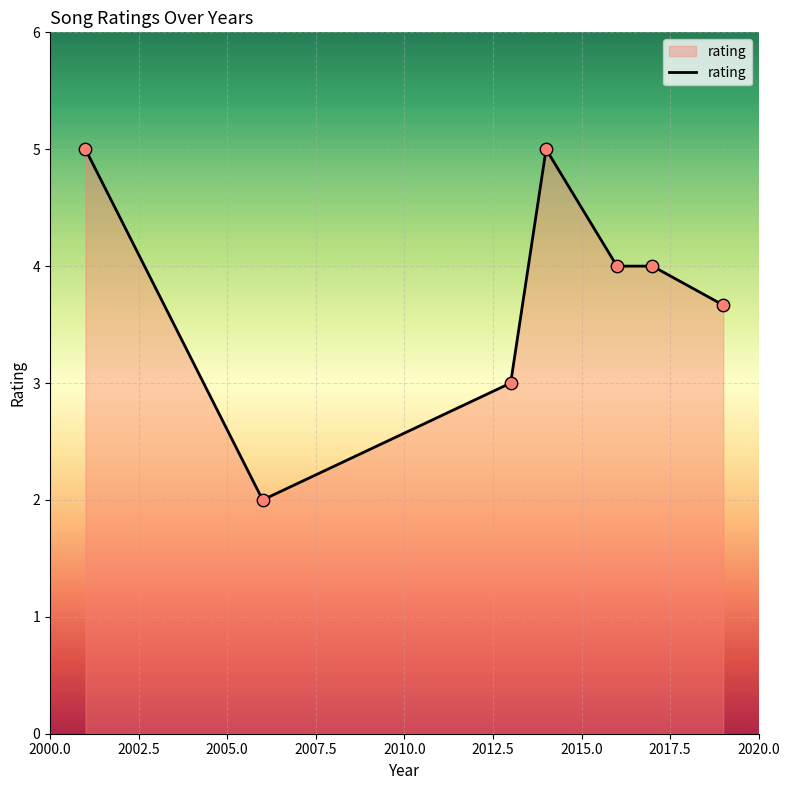

True or false: the data has more than 2 interior local peaks.

False